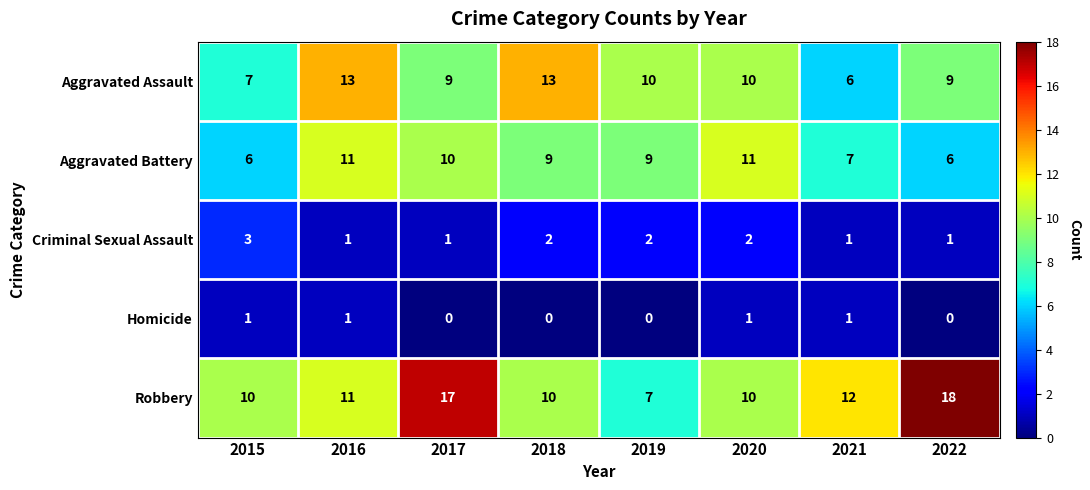

What is the spread (max minus min) of values at 2018?

13